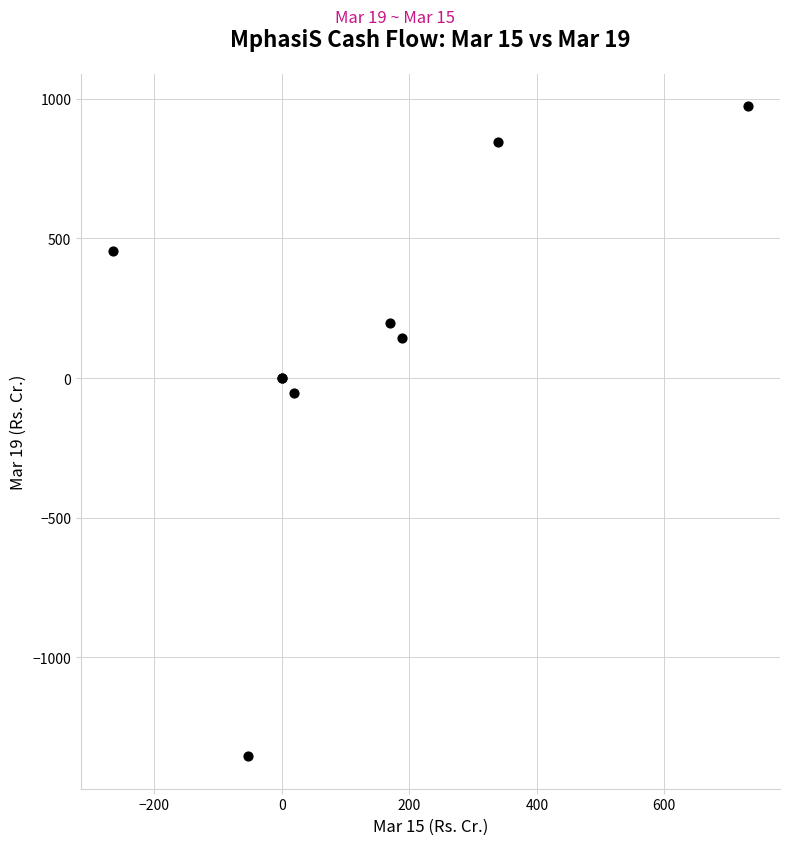

What Y value in the scatter plot is closest to -190?

-53.8